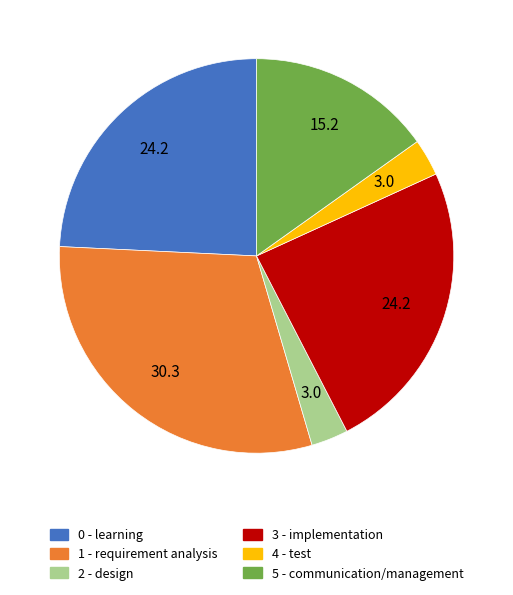

Is the sum of 0 - learning and 2 - design greater than half?

No